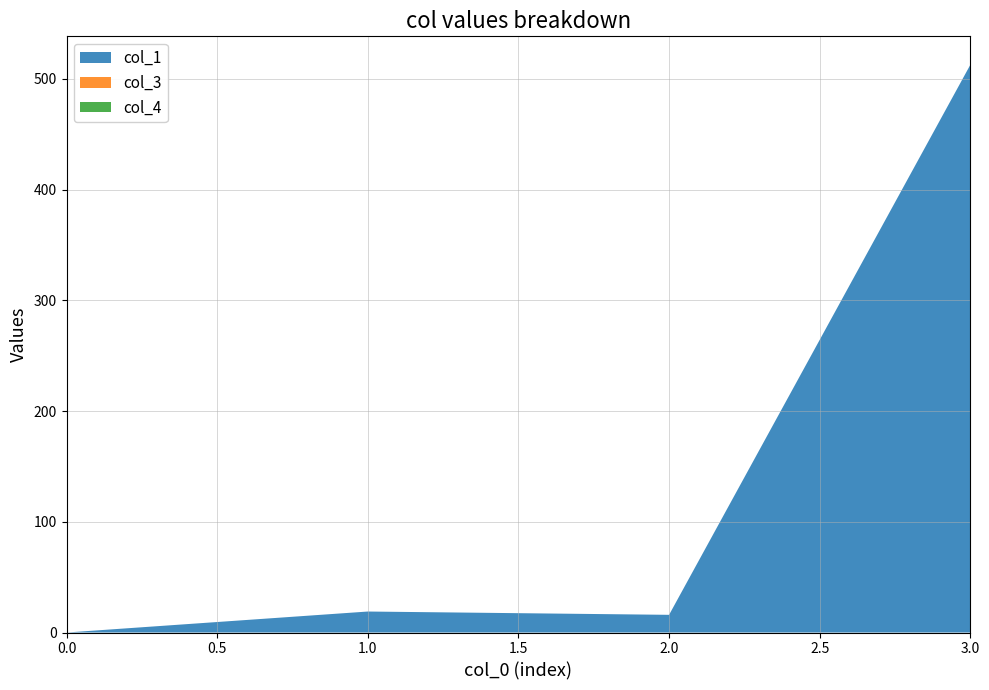

Reading left to right, what are all the values shown in this chart?

col_1: 0=0.0	1=19.0	2=16.0	3=512.8
col_3: 0=0.0	1=0.0	2=0.0	3=0.0
col_4: 0=0.0	1=0.0	2=0.0	3=0.0